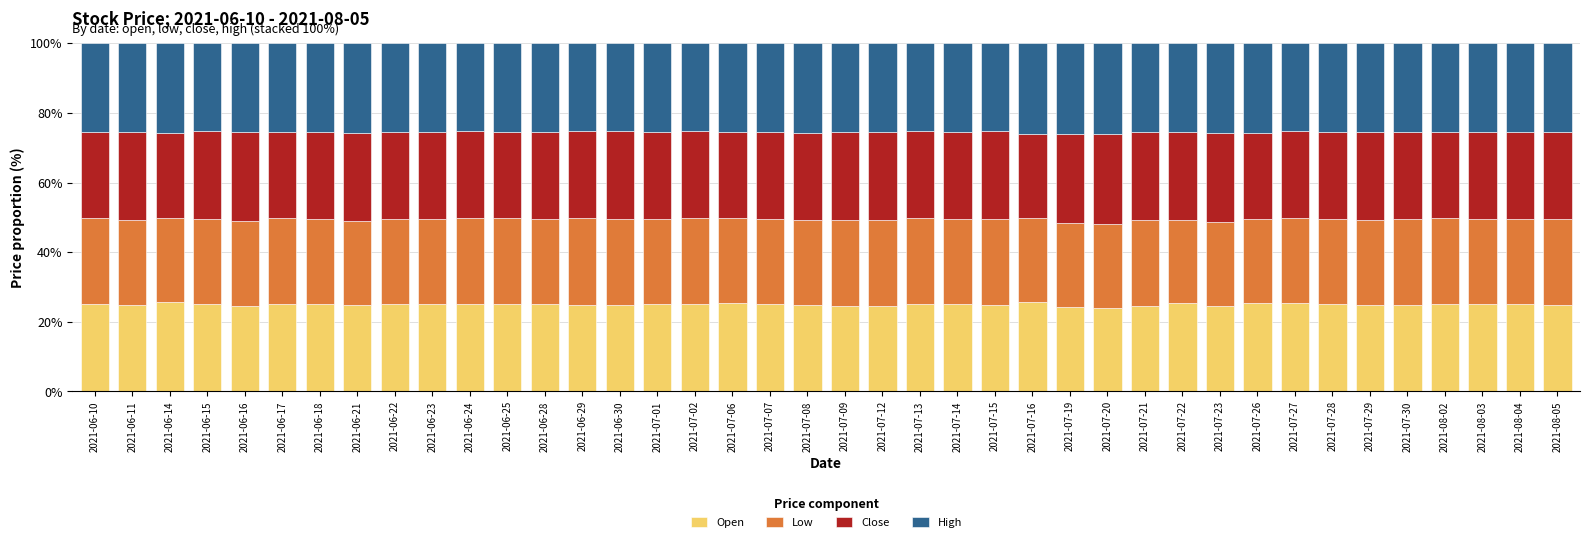

The Open series shows 24.7 at 2021-07-29. True or false?

True